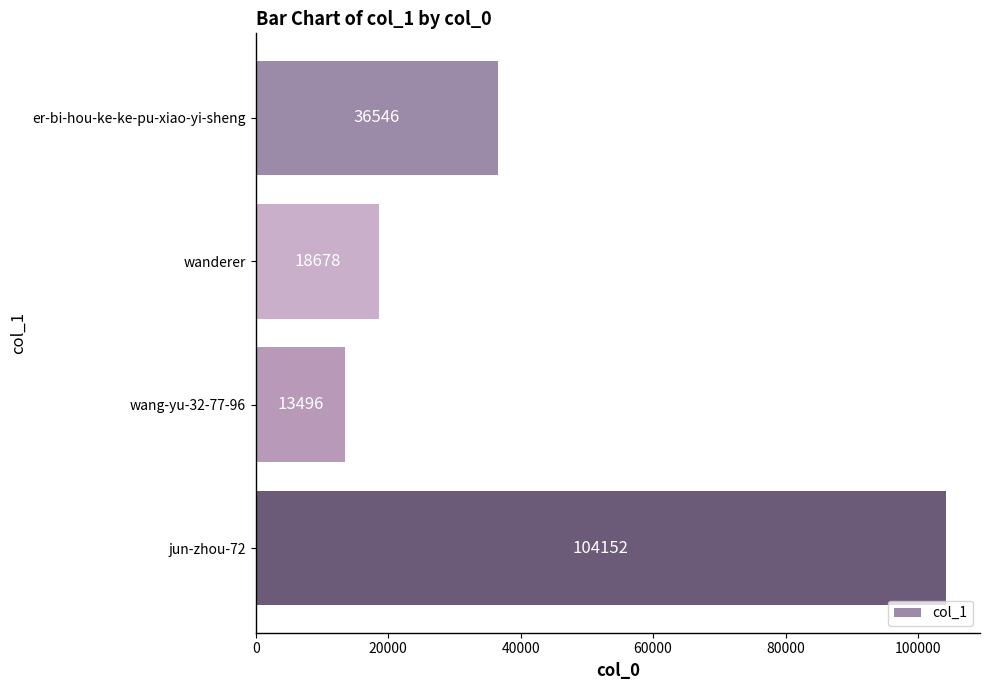

How many values are below 36546?

2